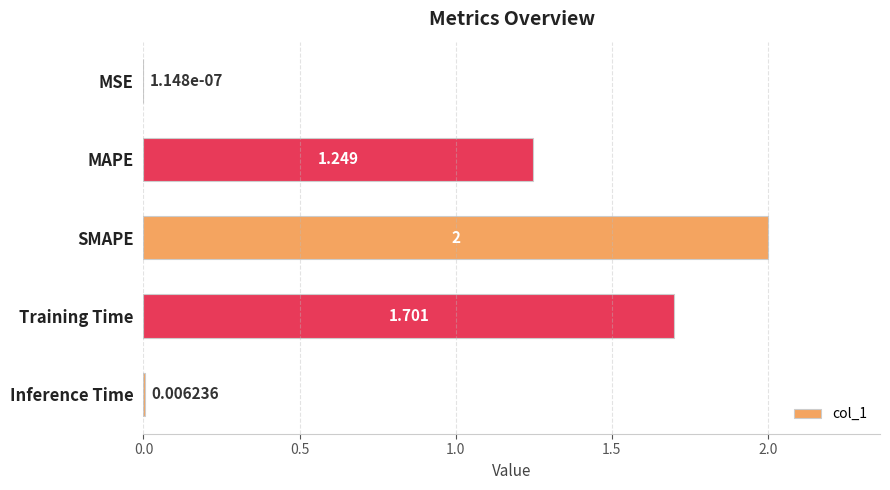

Count the number of data series in this chart.

1